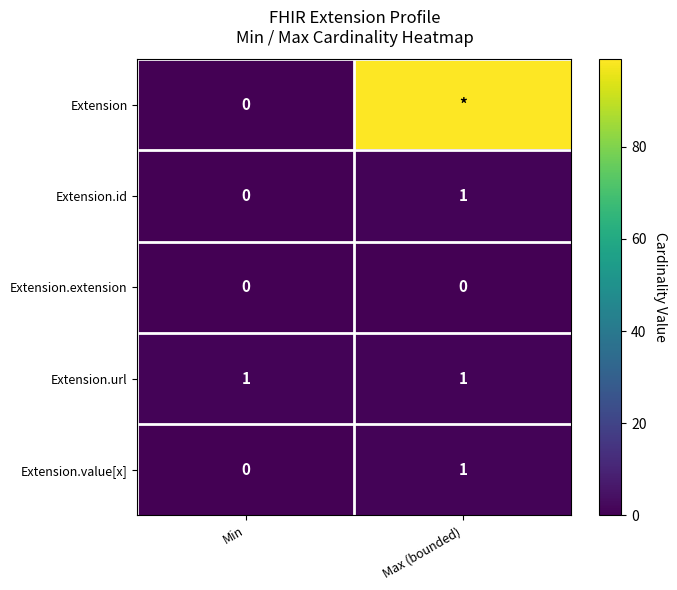

List the labels in order of Extension.value[x] value, smallest first.

Min, Max (bounded)